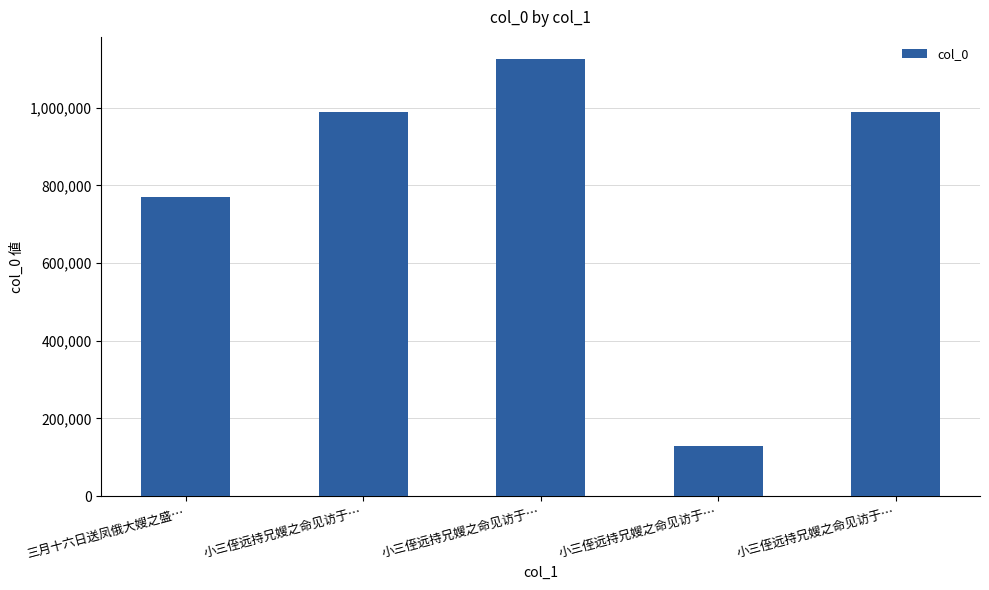

How many bars are there in total?

5